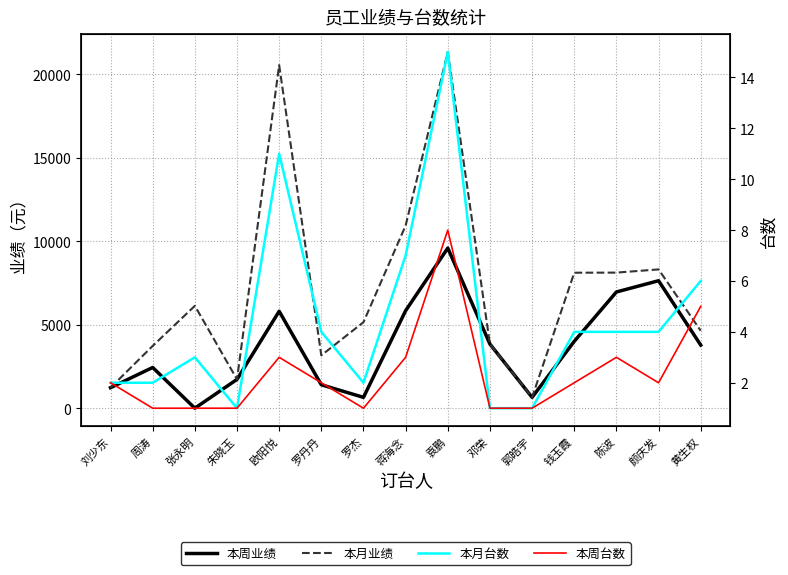

Is it true that 本月业绩 equals 1230 at 刘少东?

True